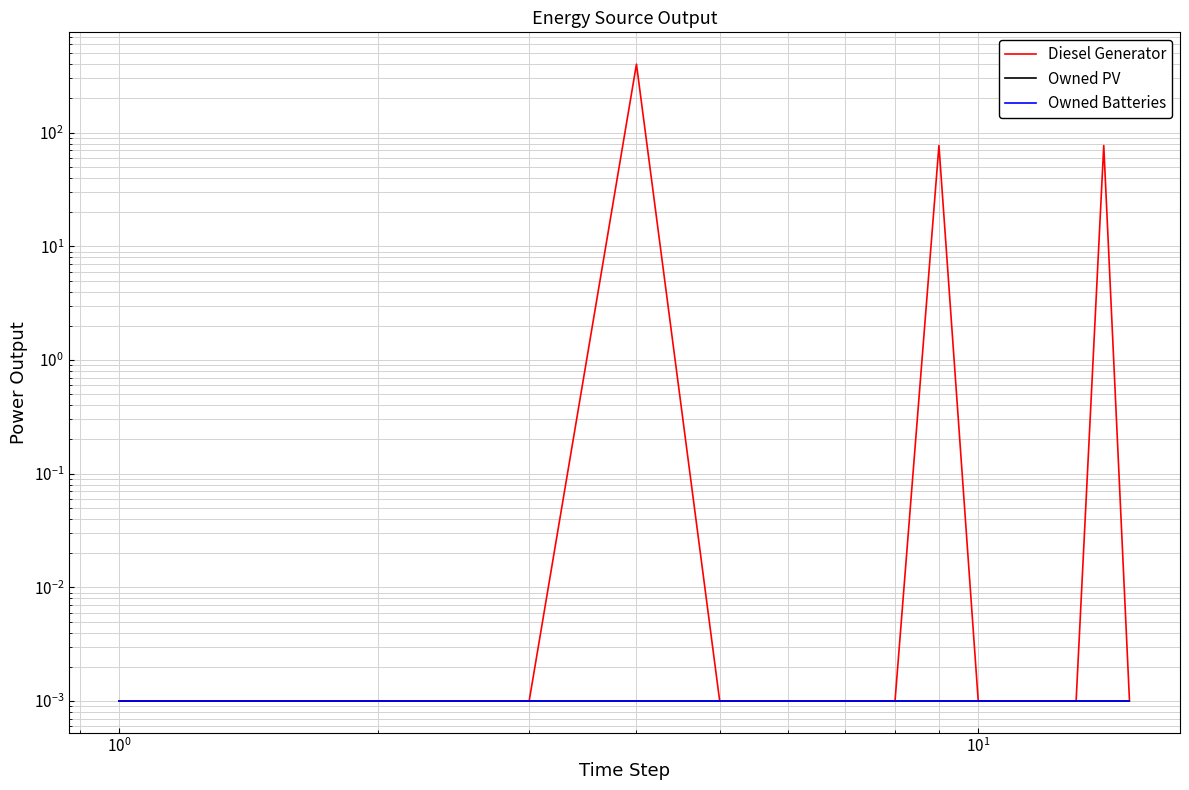

Which series has the largest range (max minus min)?

Diesel Generator